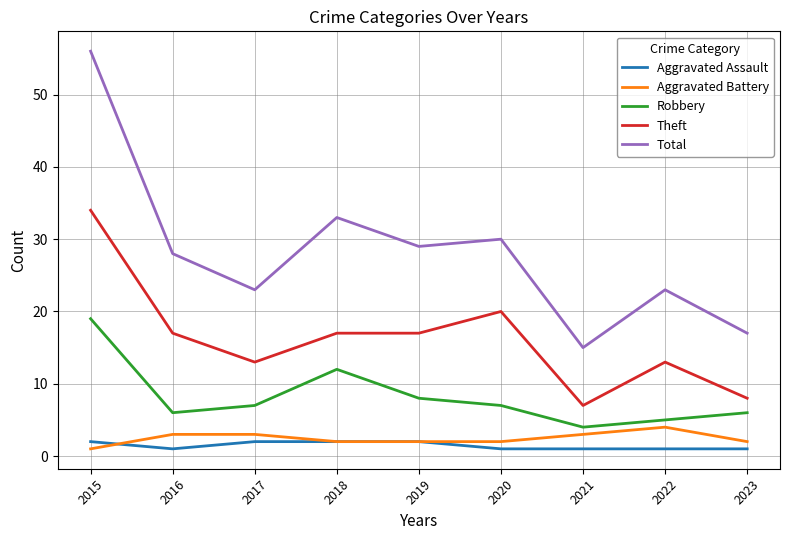

The value of Theft at 2021 is 3. True or false?

False